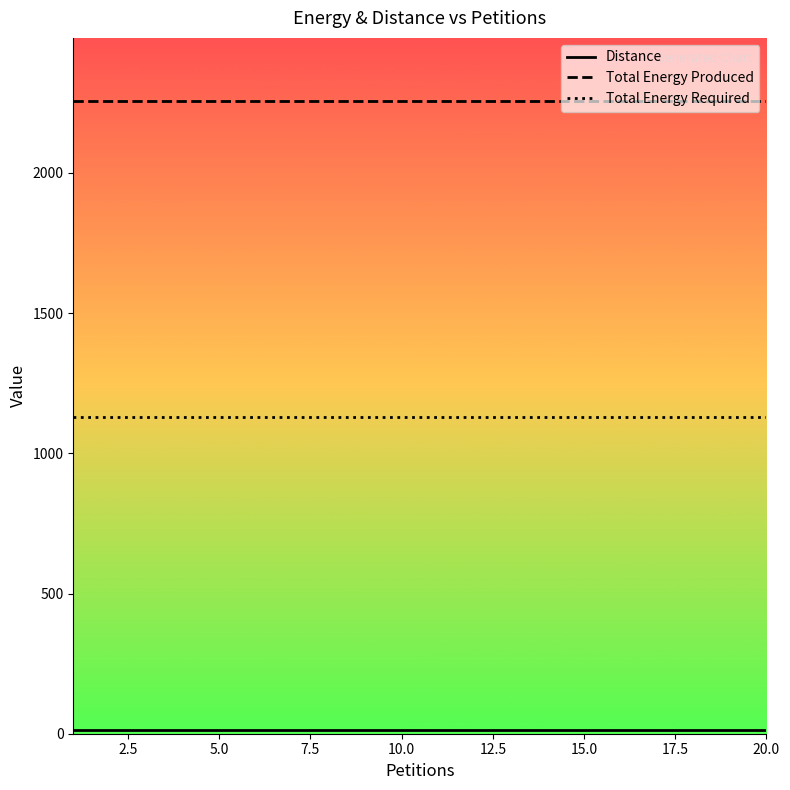

What is the highest value of the Total Energy Required series?

1130